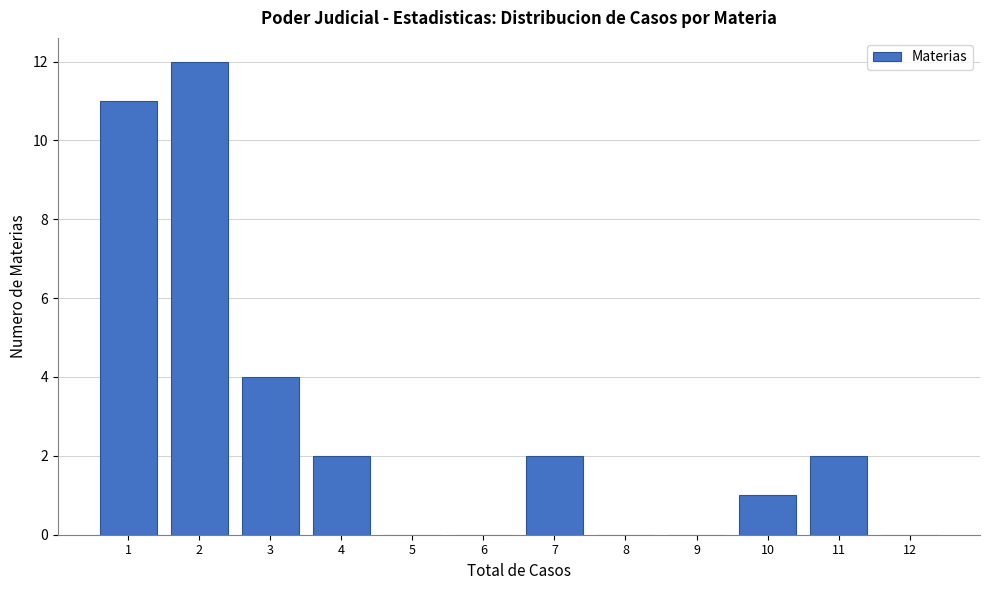

Reading left to right, transcribe all the data shown in this chart.

1=11	2=12	3=4	4=2	5=0	6=0	7=2	8=0	9=0	10=1	11=2	12=0